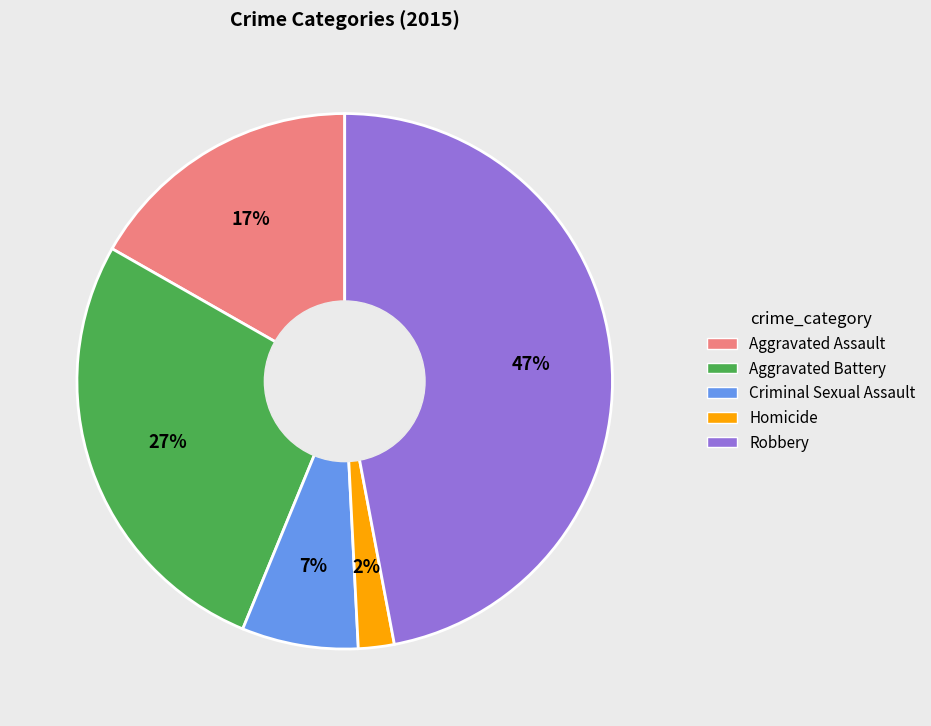

Between Robbery and Aggravated Assault, which is larger?

Robbery